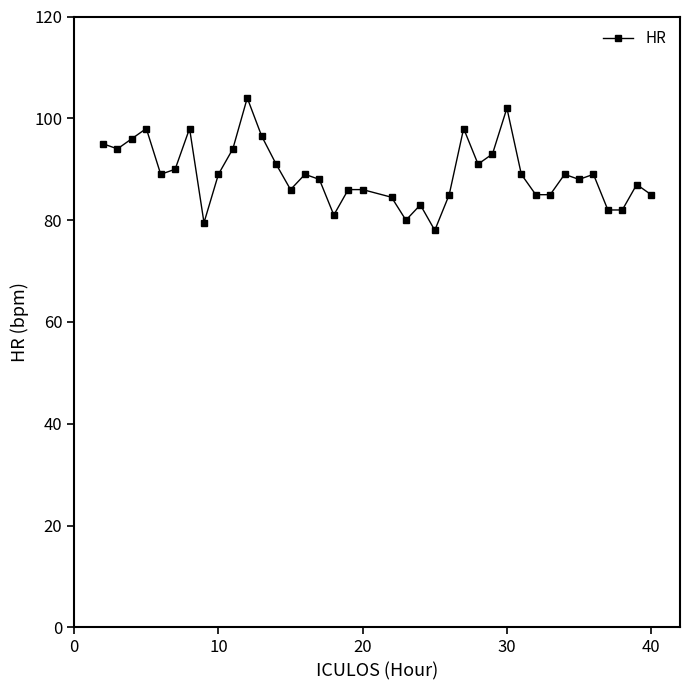

True or false: there are more than 2 points higher than both neighbors.

True